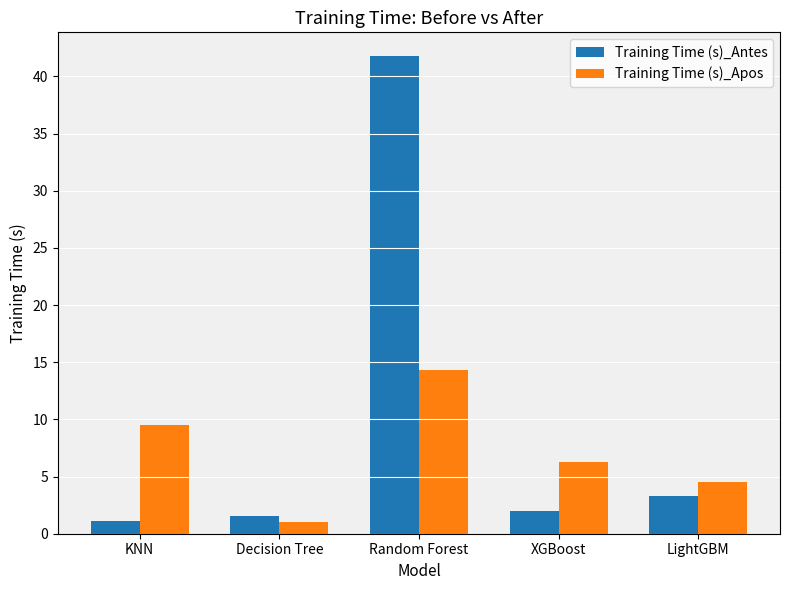

What is the label of the 1st bar from the right?

LightGBM